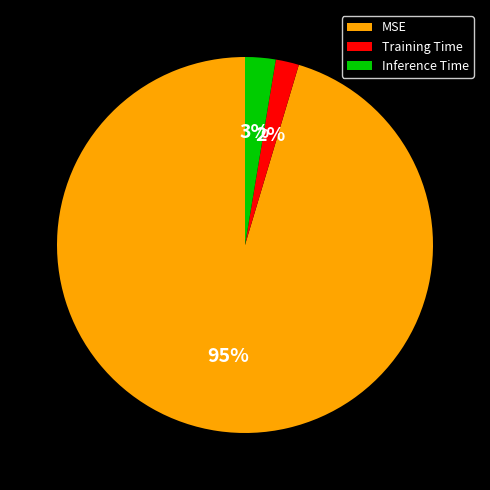

Count the number of slices in the pie.

3